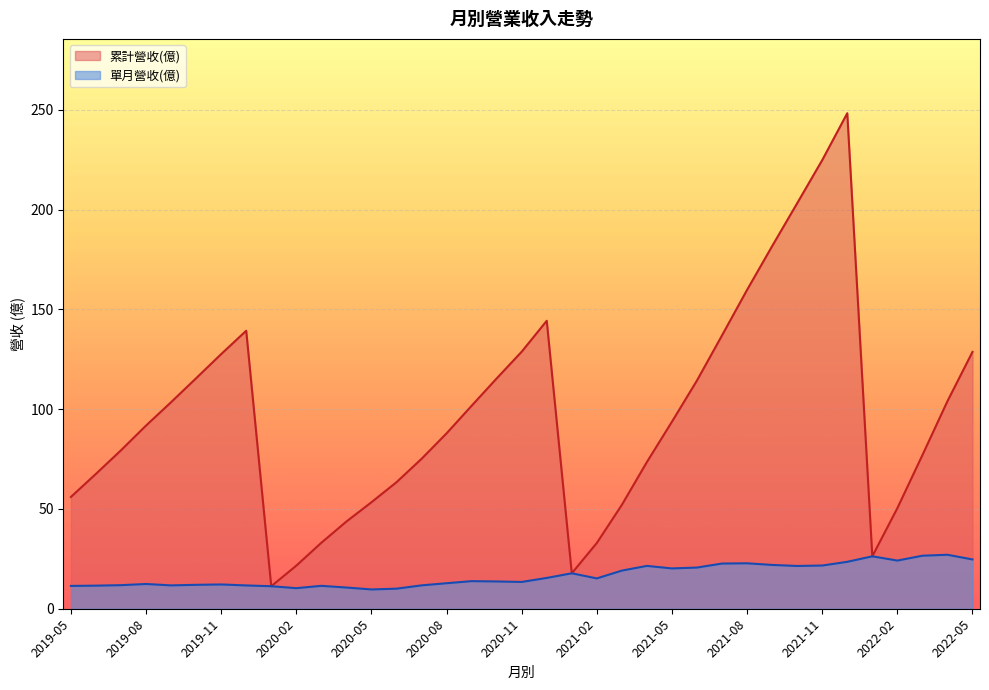

What is the approximate value of 累計營收(億) at 2020-05?

53.4